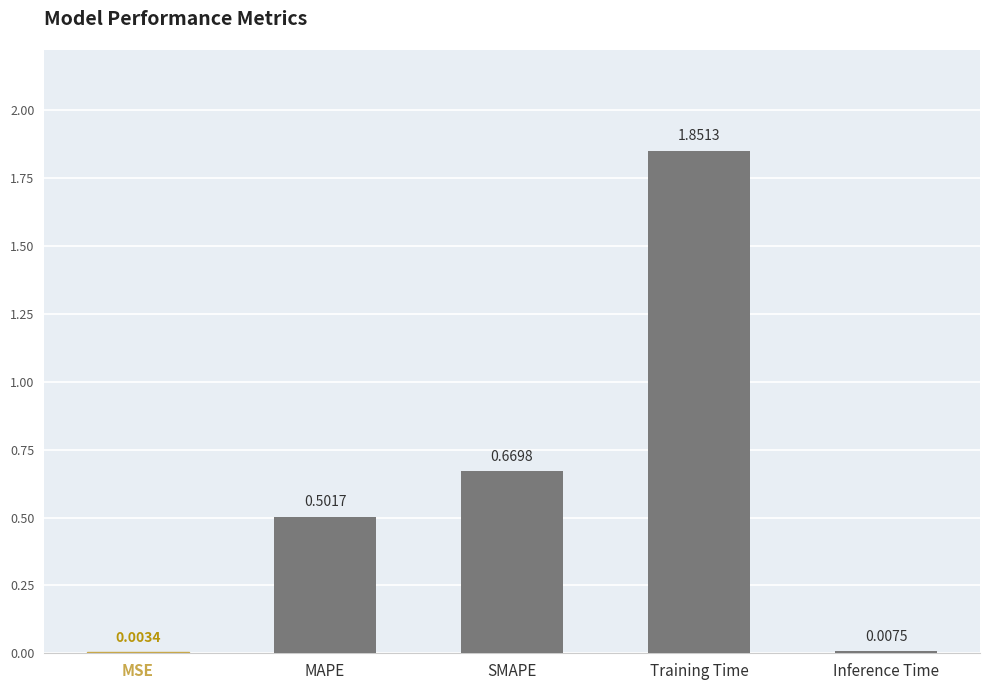

Is it true that the value at Training Time is 3.2?

False